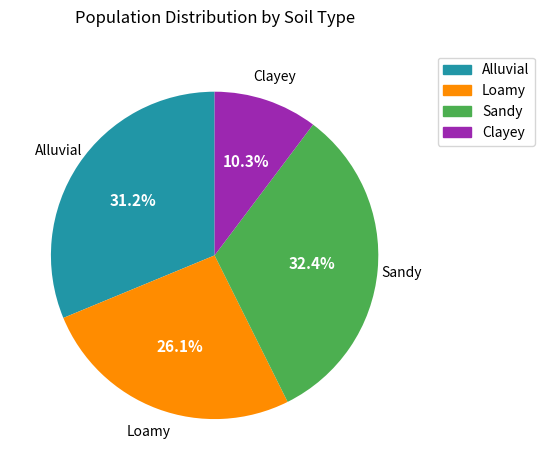

To the nearest percent, what percentage of the pie is Clayey?

10%